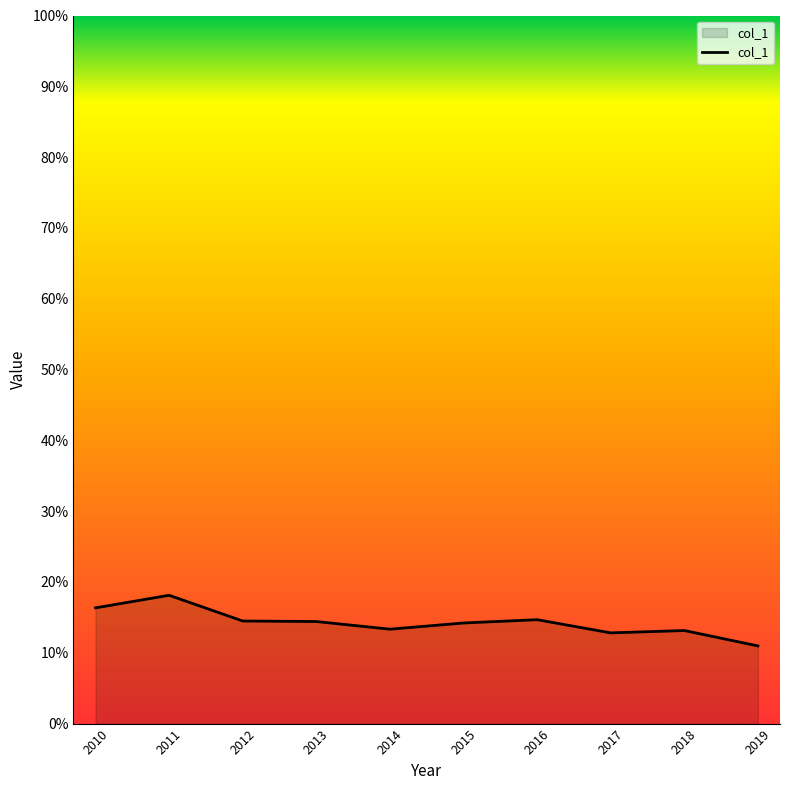

Reading right to left, extract all data points from this chart.

2019=0.1	2018=0.1	2017=0.1	2016=0.1	2015=0.1	2014=0.1	2013=0.1	2012=0.1	2011=0.2	2010=0.2